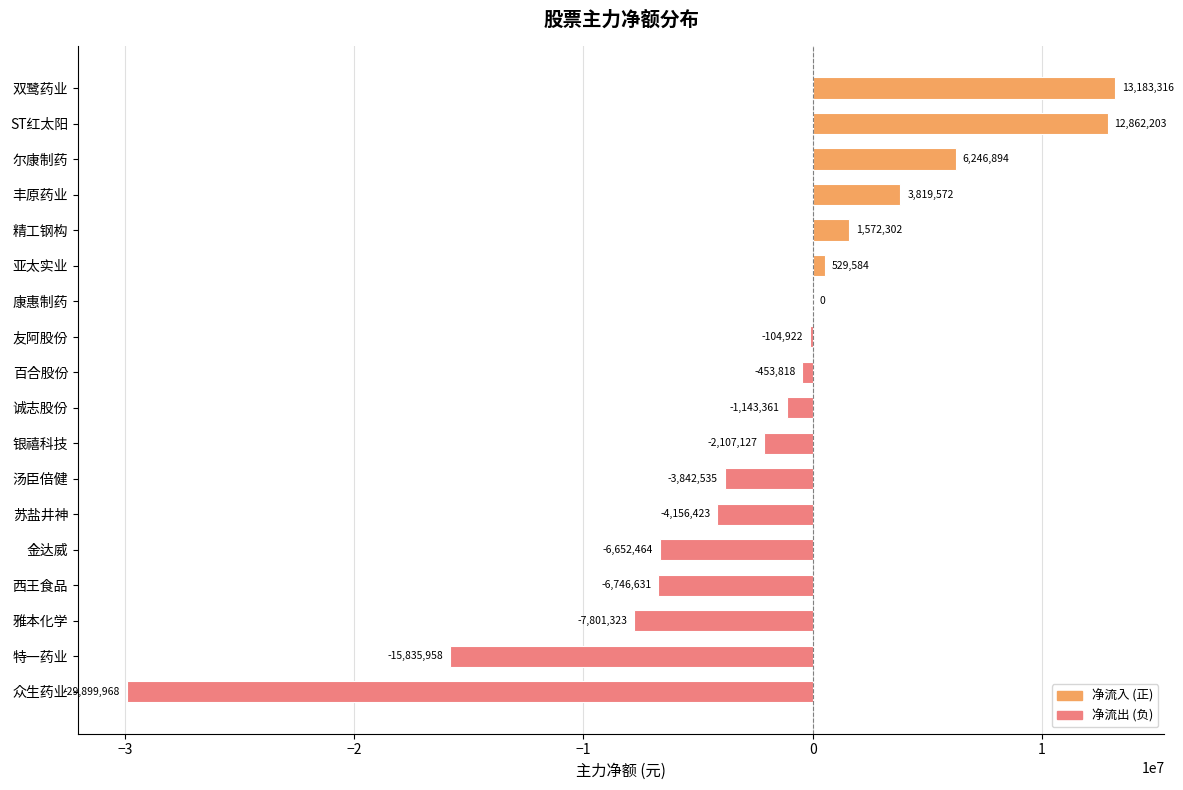

What is the maximum value shown in the chart?

13183316